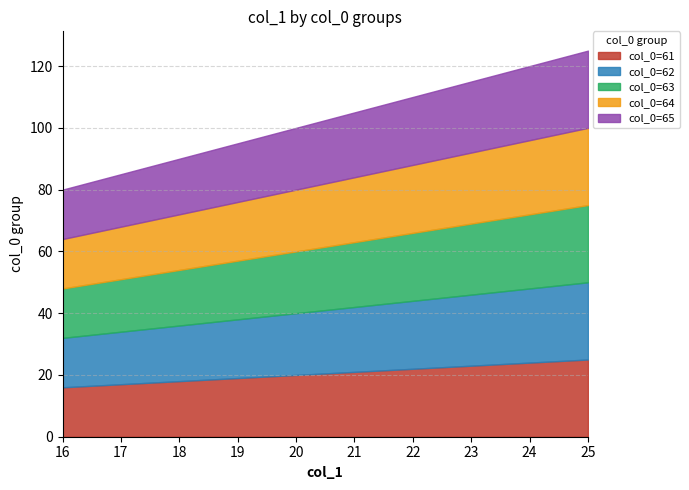

The col_0=65 series shows 23 at 23. True or false?

True